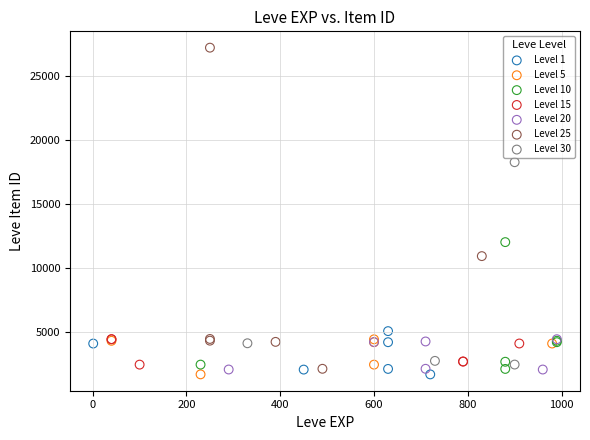

Which series has the widest spread of Y values?

Level 25